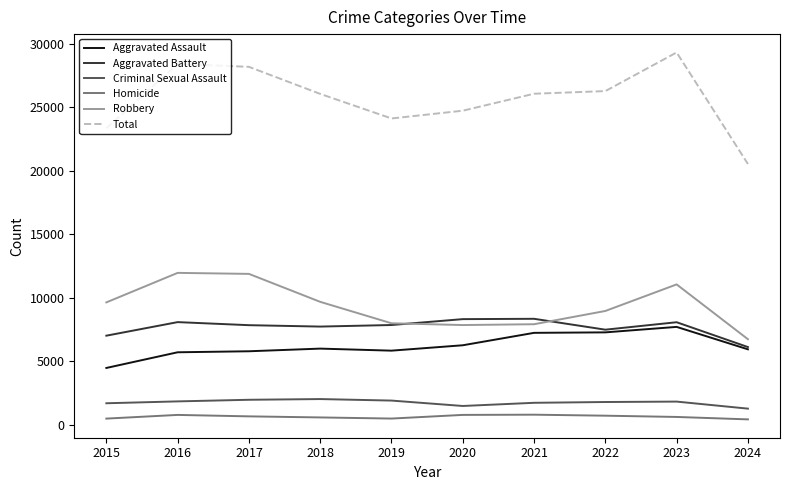

At which category is the sum across all series the highest?

2023